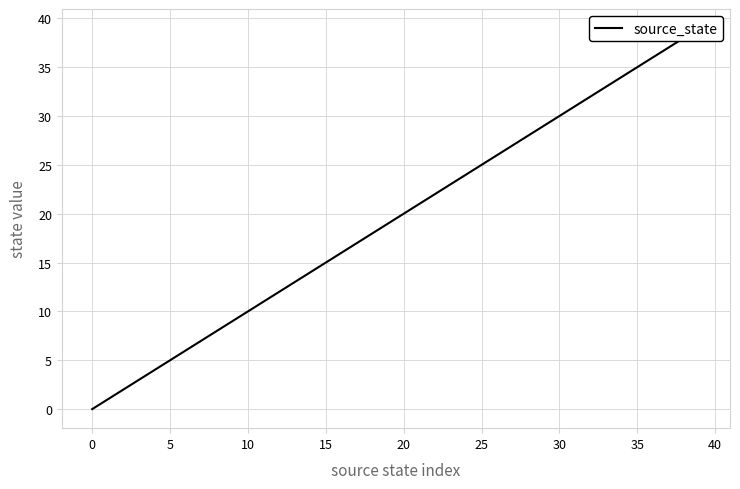

How many data points are less than 20?

20